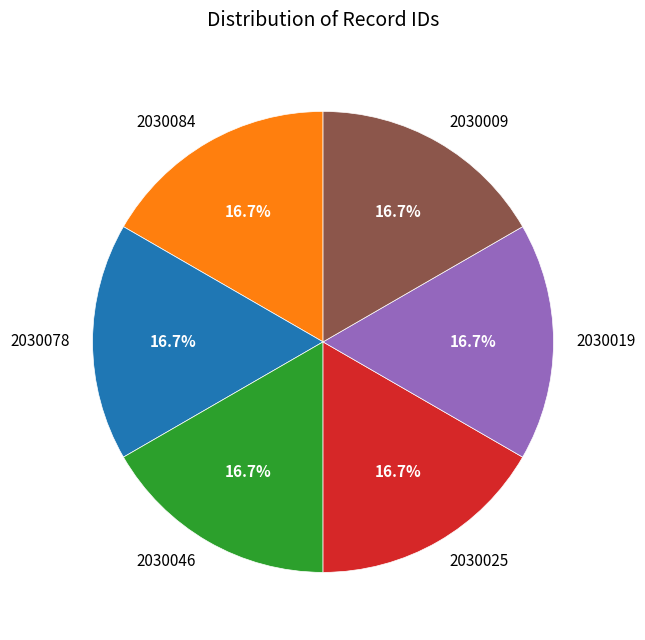

What is the total percentage of 2030019 and 2030009?

33.3%